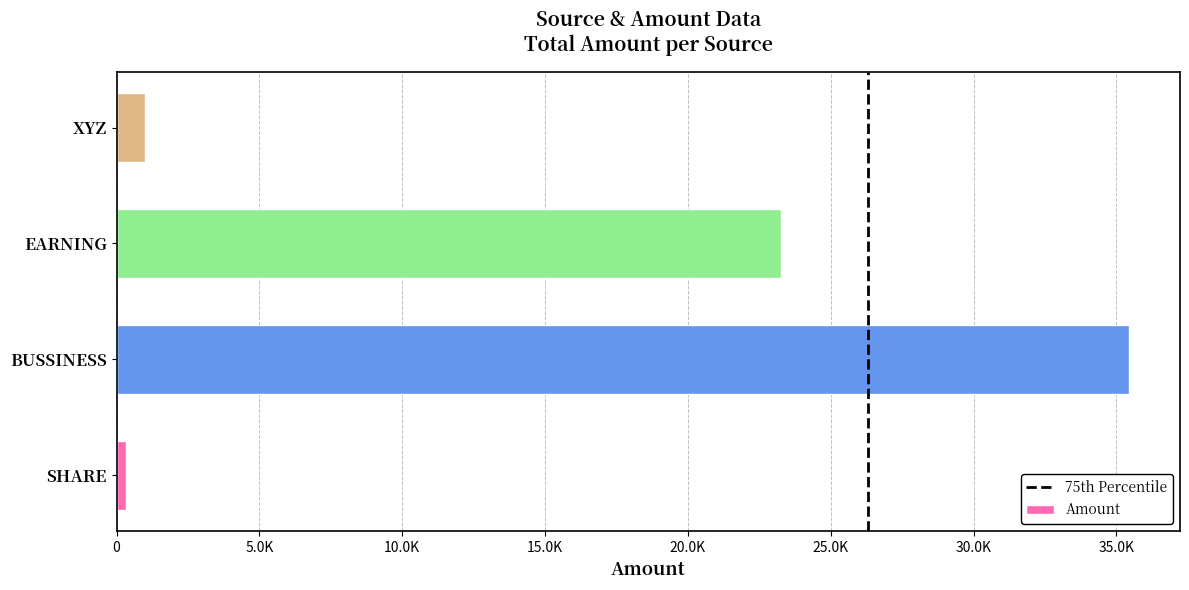

What is the average value?

15007